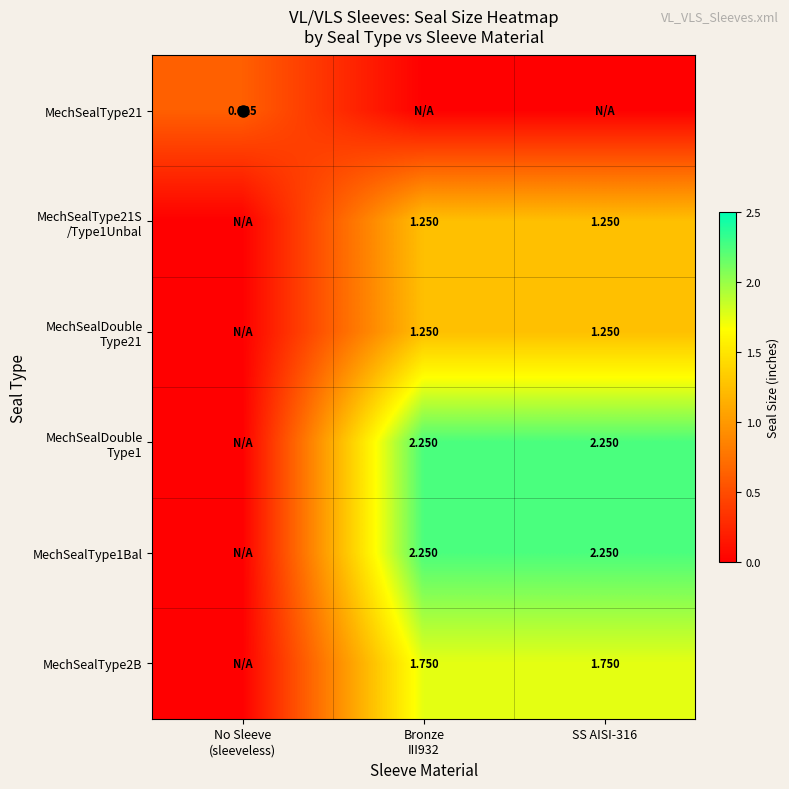

Between SS AISI-316 and No Sleeve
(sleeveless), which is larger?

No Sleeve
(sleeveless)